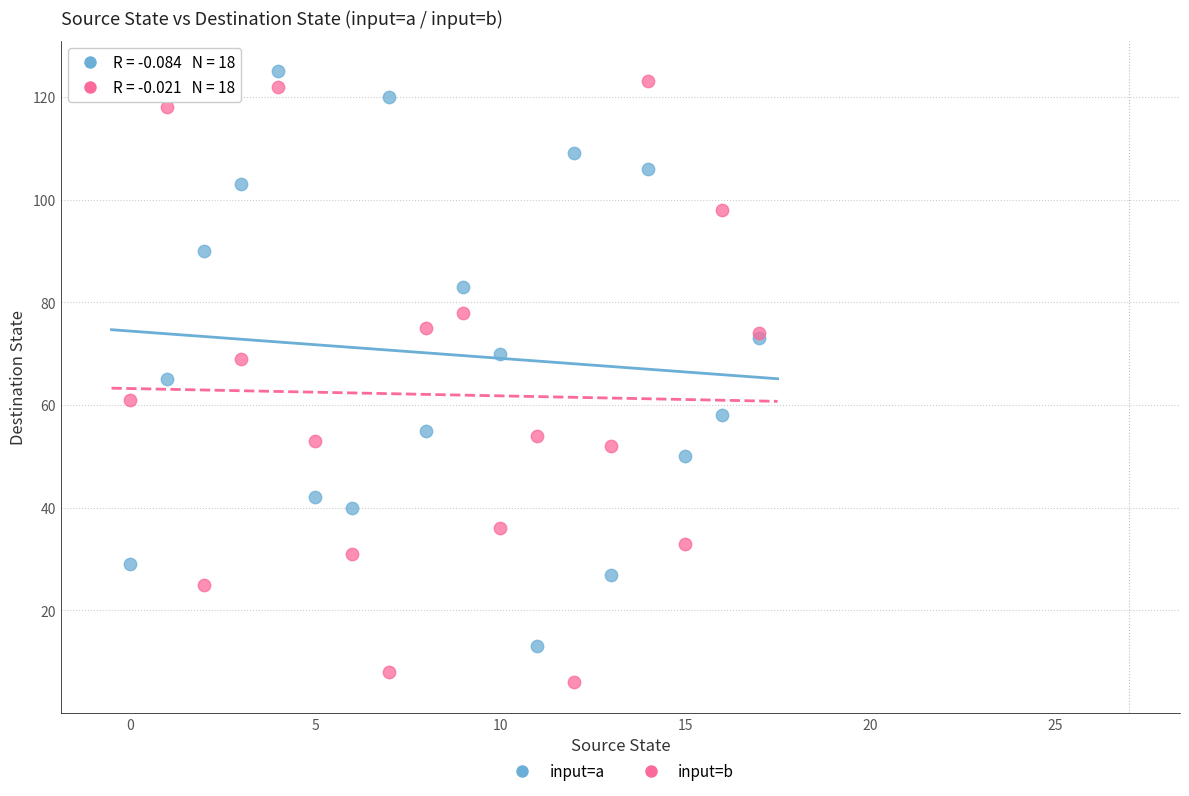

Which series contains the lowest Y value?

input=b